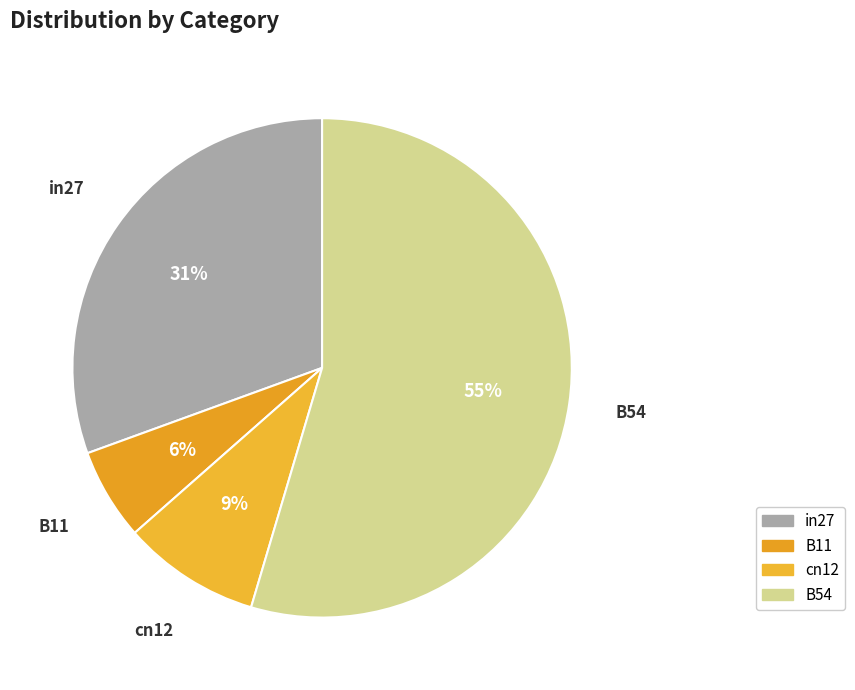

How many slices are in this pie chart?

4